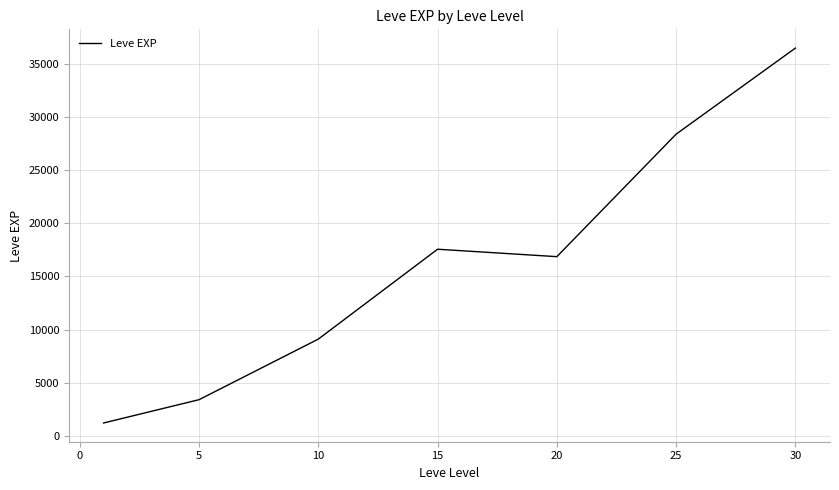

True or false: the data has more than 1 interior local peaks.

False